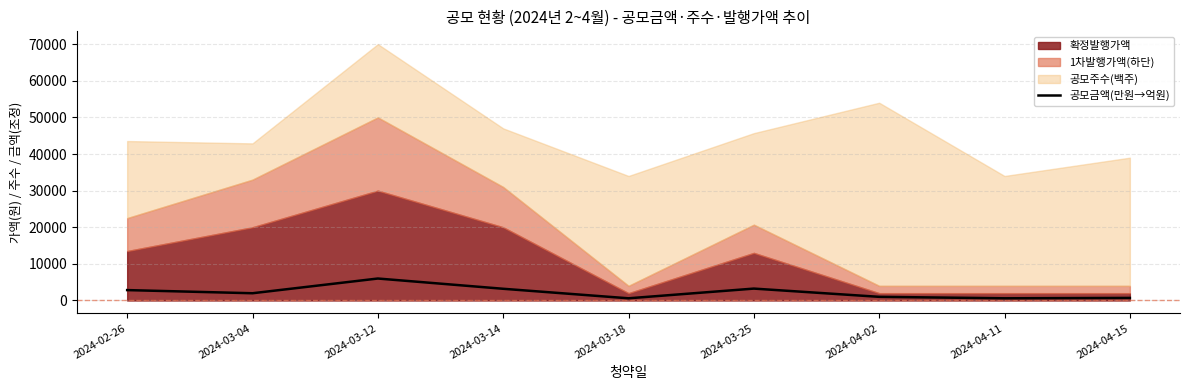

How many data points does each series have?

9